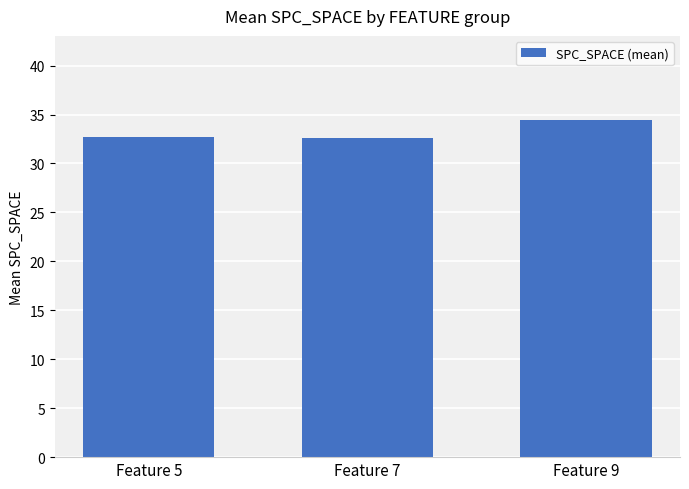

What is the value of the 2nd bar from the left?

32.6